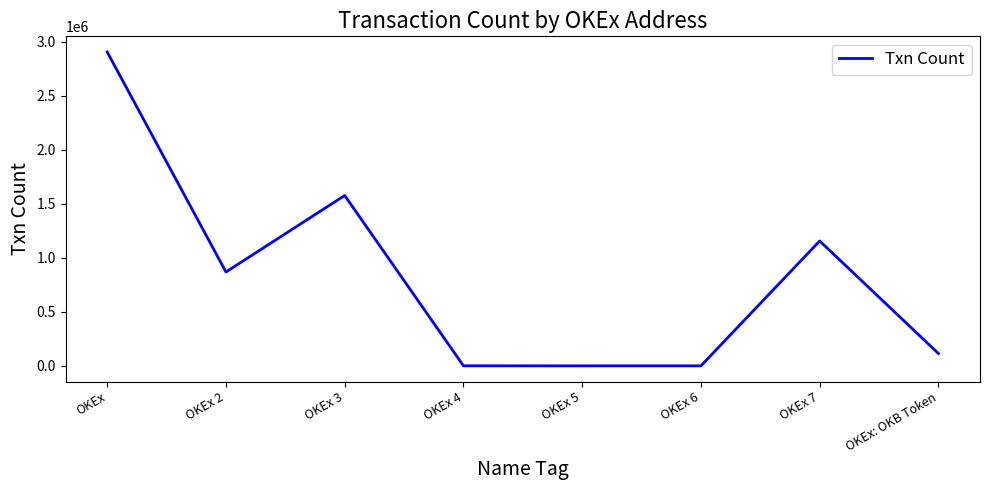

Between OKEx: OKB Token and OKEx 6, which is larger?

OKEx: OKB Token